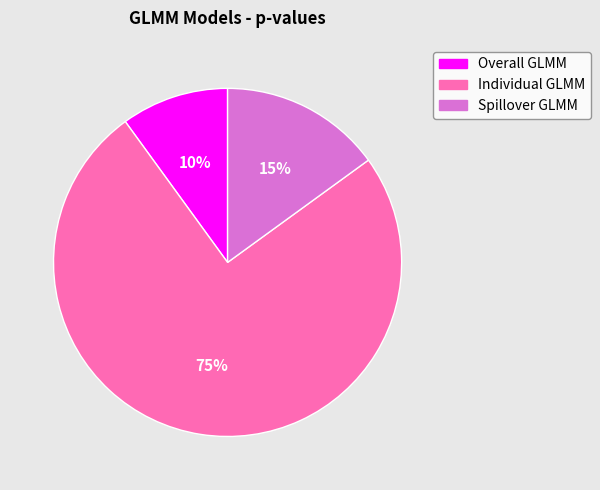

Which category has the biggest portion of the pie?

Individual GLMM